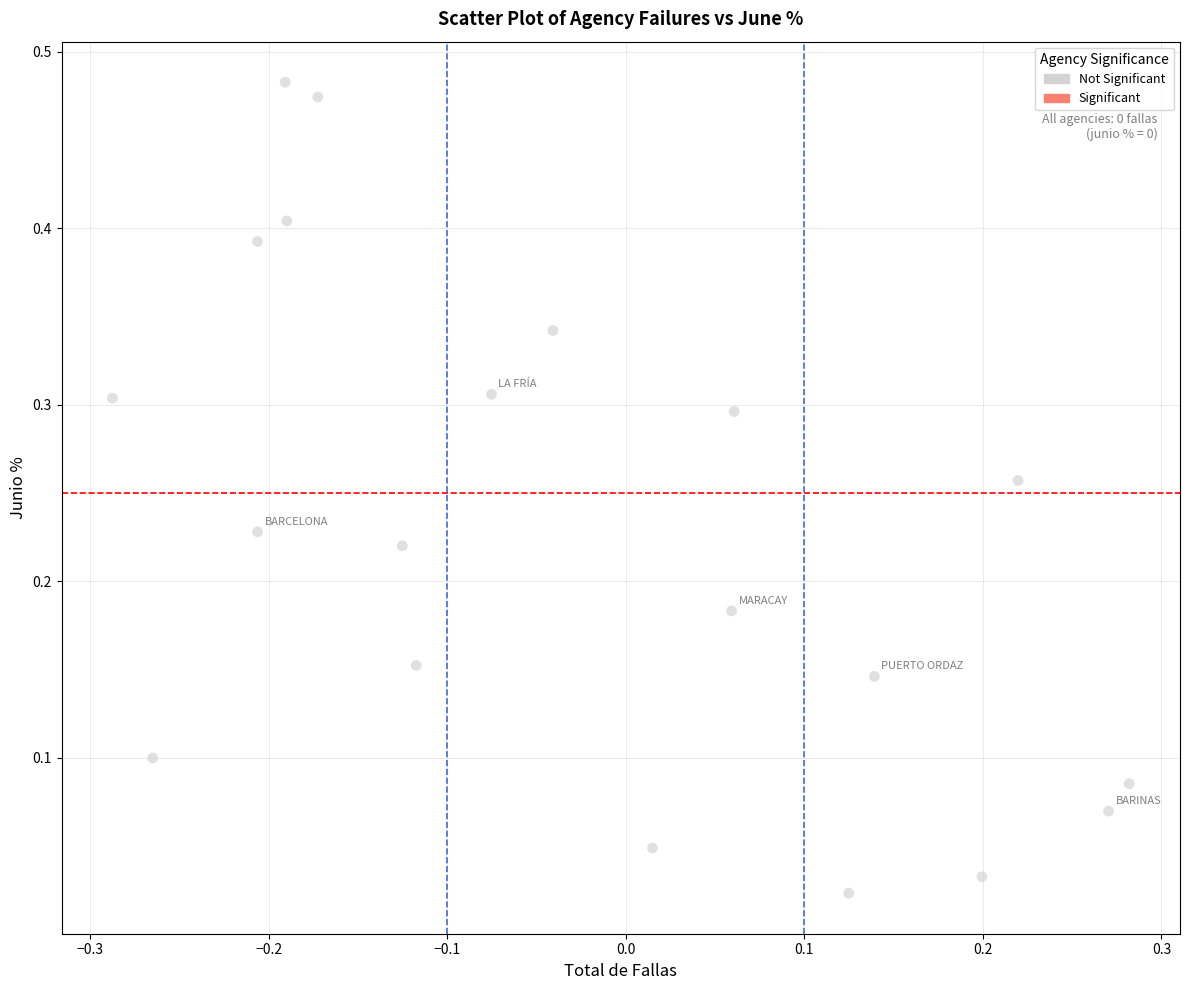

What is the range of X values (max minus min)?

0.6